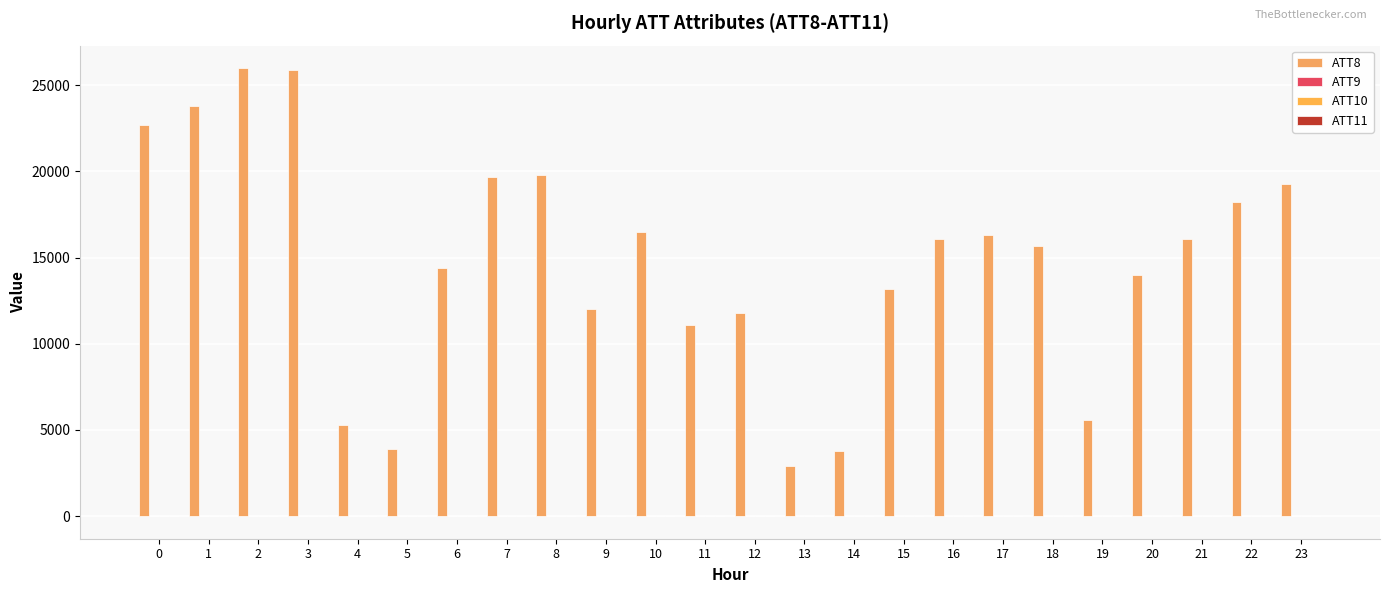

What is the spread (max minus min) of values at 4?

5285.2